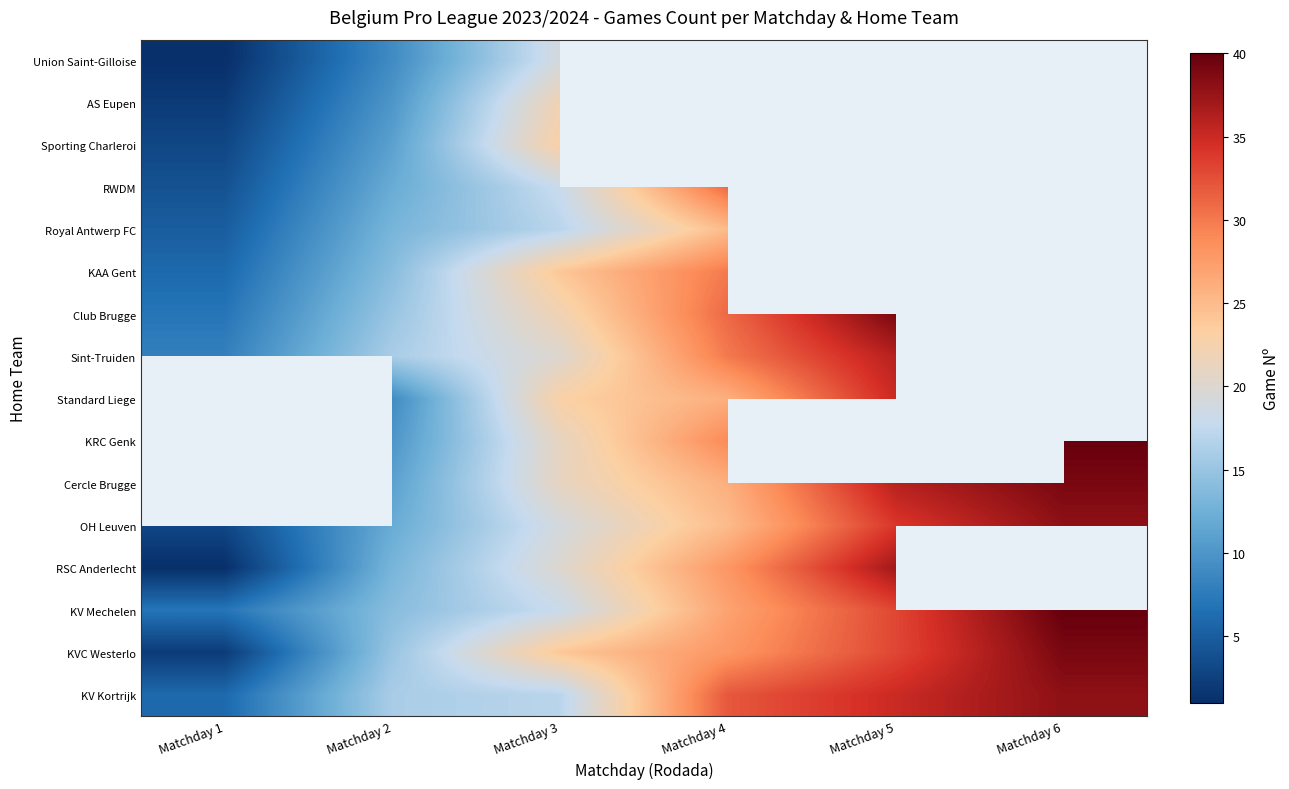

What is the difference between the highest and lowest values at Matchday 2?

7.0